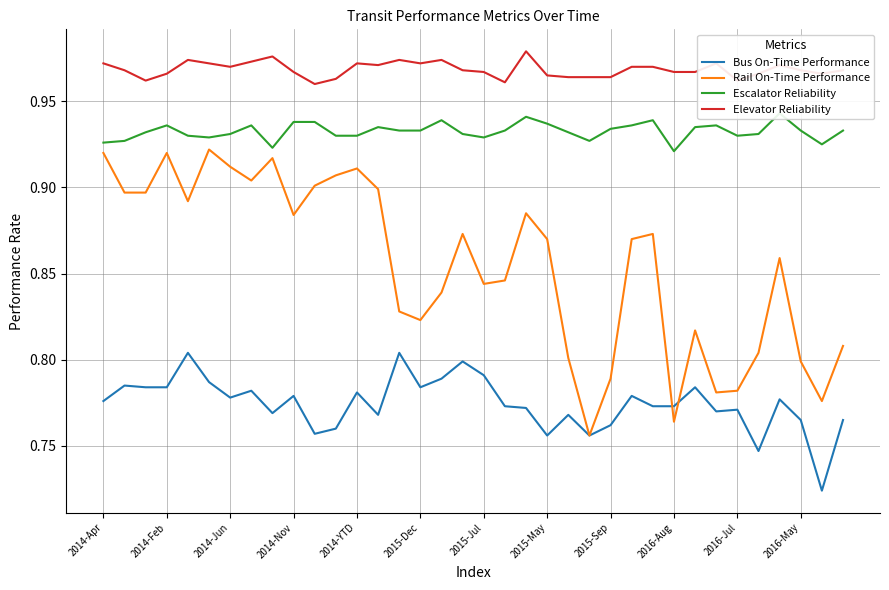

True or false: Rail On-Time Performance has more than 0 points higher than both neighbors.

True